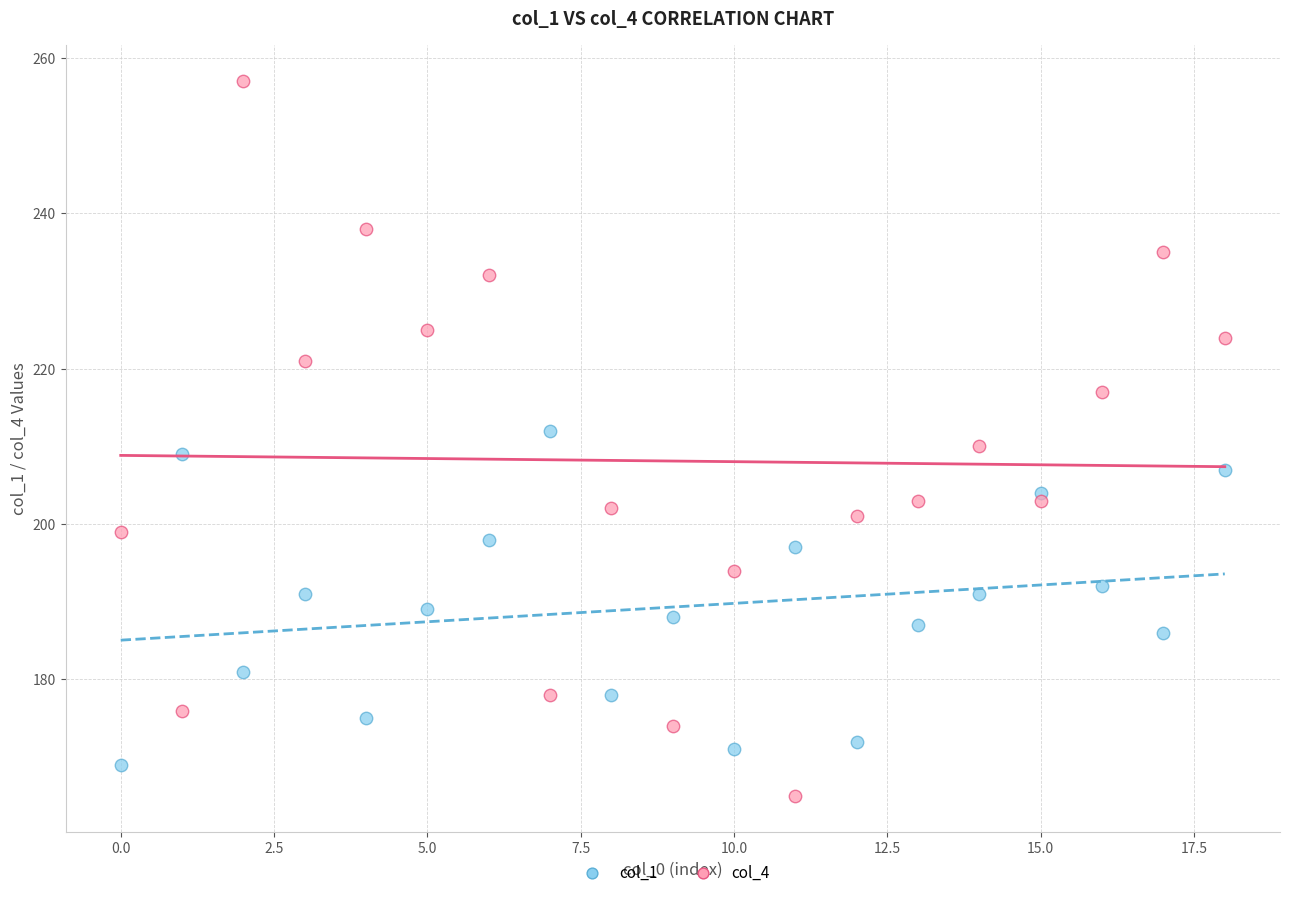

Which series contains the lowest Y value?

col_4